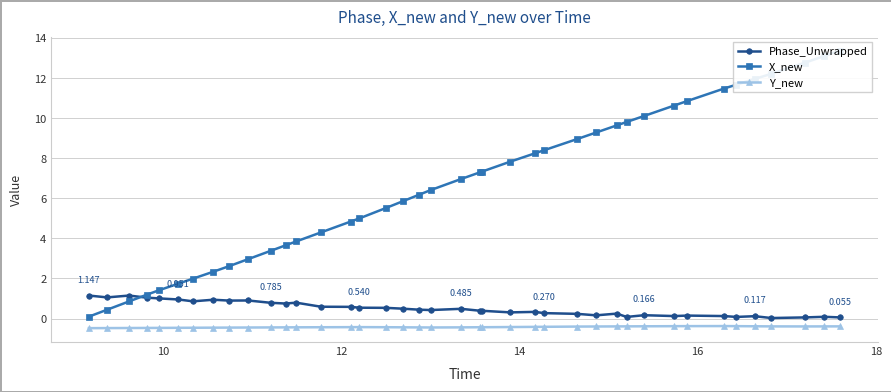

In Y_new, how many points are lower than both neighbors (excluding endpoints)?

2